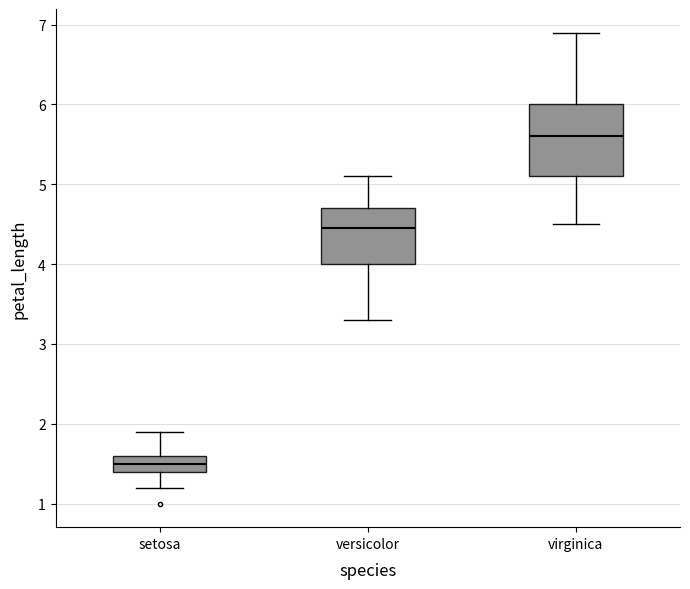

Reading left to right, transcribe this box plot: for each box, give where its median line is, the range the box spans, and where its two whiskers end, as read against the y-axis. The values are not printed on the chart, so give them approximately, as read against the axis.

setosa: median 1.5, box 1.4 to 1.6, whiskers 1.2 to 1.9
versicolor: median 4.5, box 4.0 to 4.7, whiskers 3.3 to 5.1
virginica: median 5.6, box 5.1 to 6.0, whiskers 4.5 to 6.9